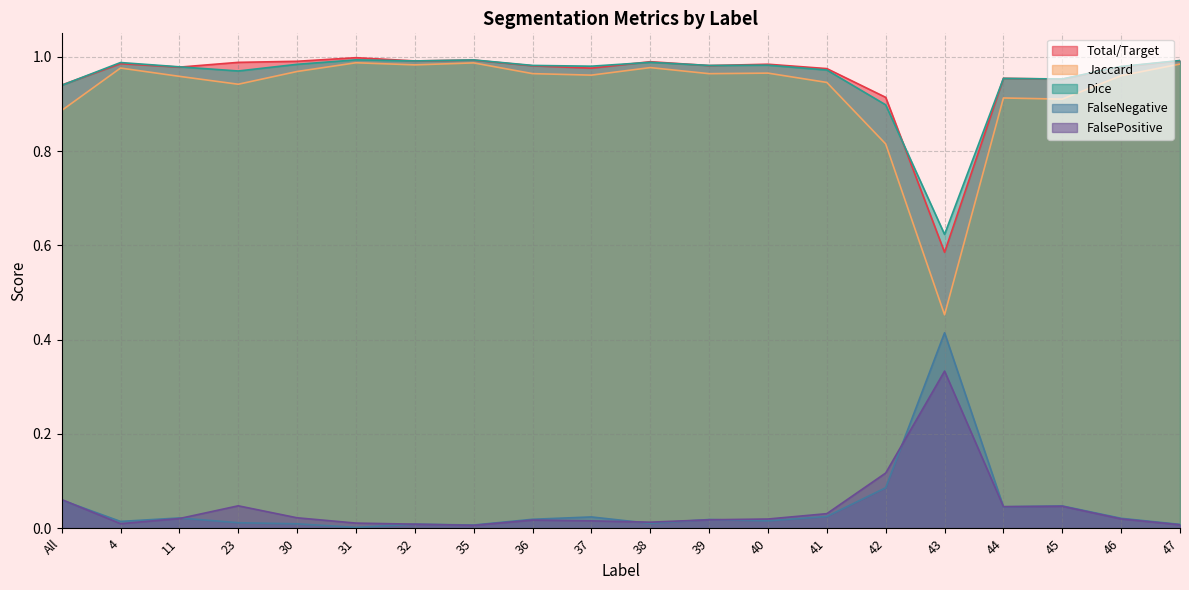

Between 4 and 35, which series saw the biggest shift?

Jaccard